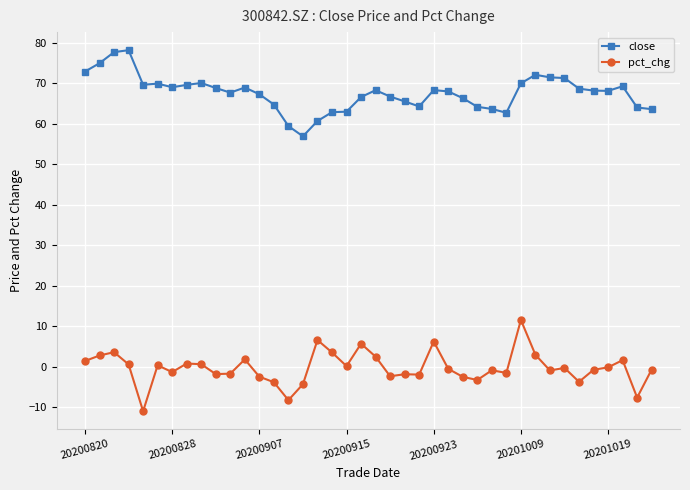

Rank the series by their average value, from lowest to highest.

pct_chg, close